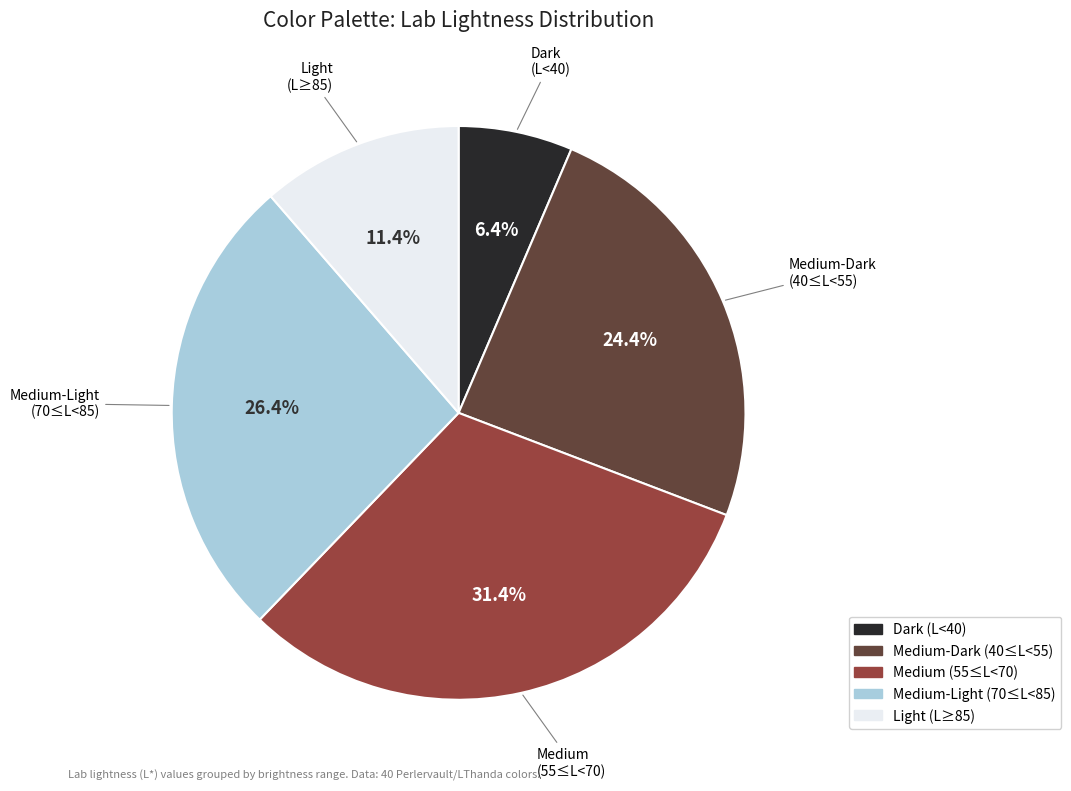

Does any single category account for the majority?

No